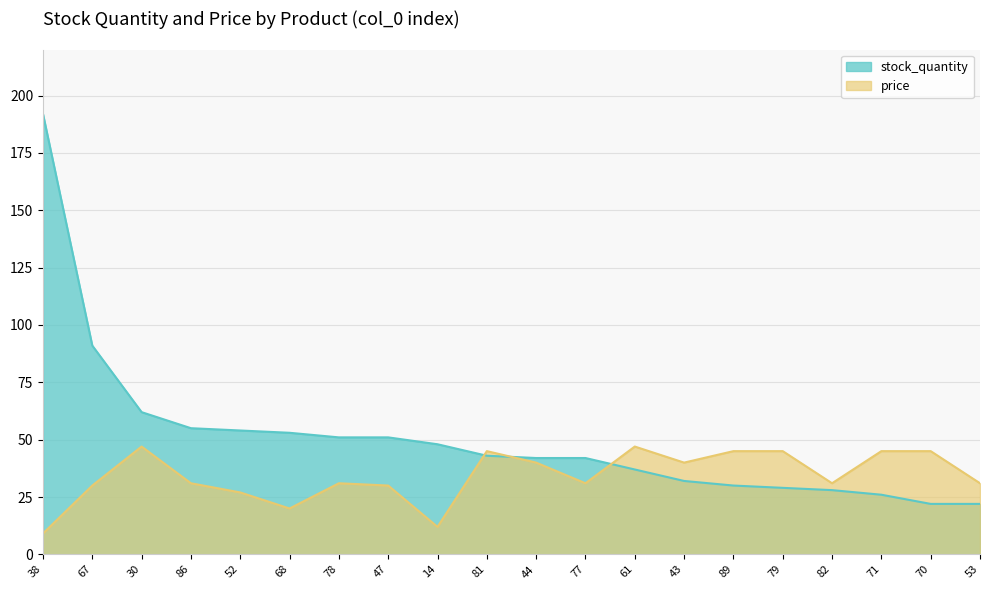

Which series changed the most between 78 and 79?

stock_quantity